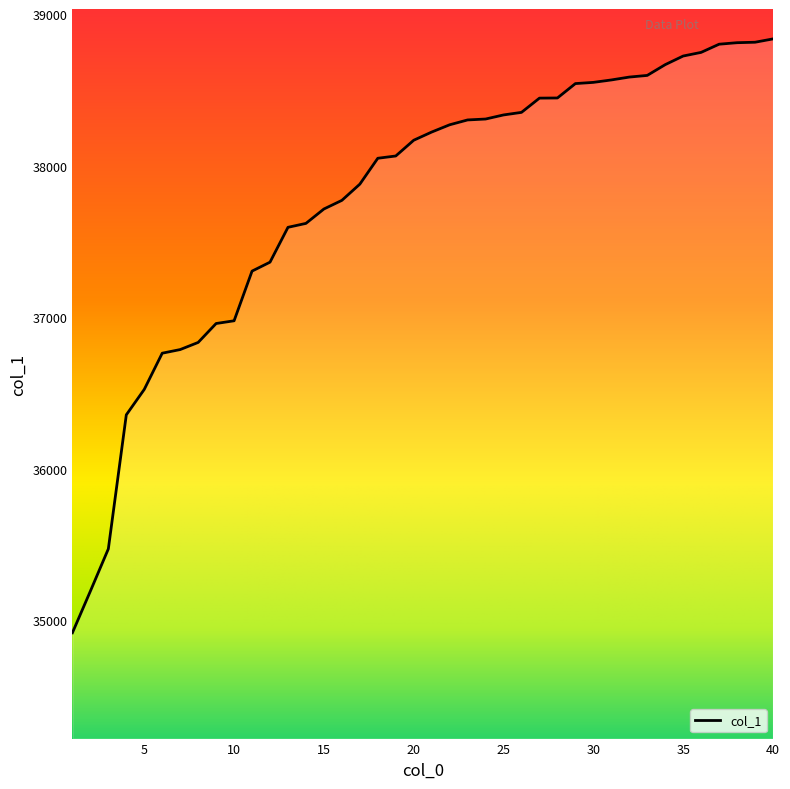

How many lines are shown in the chart?

1